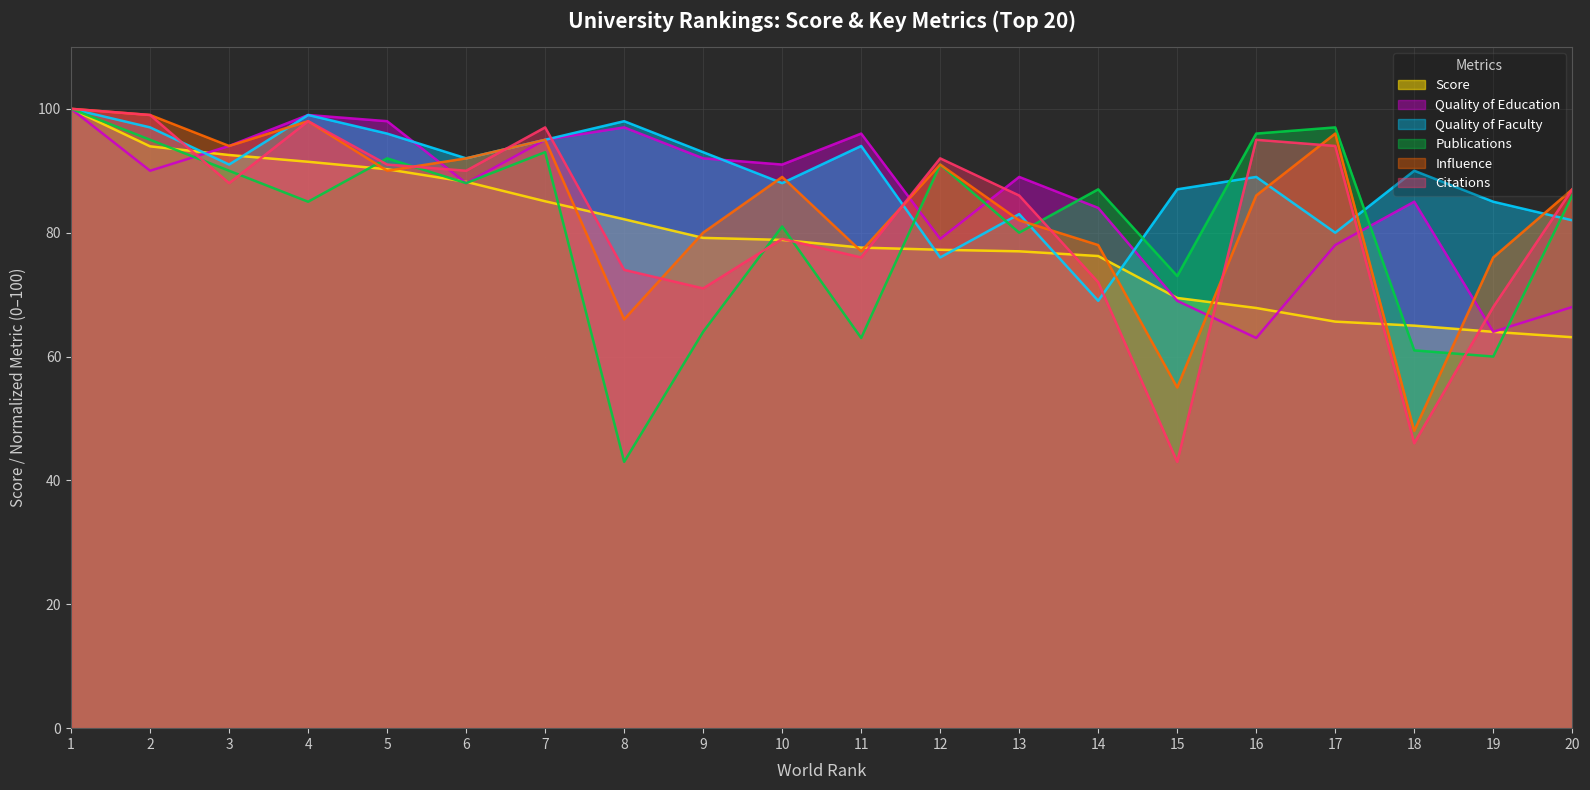

Where does the Quality of Faculty series first go above 91?

1